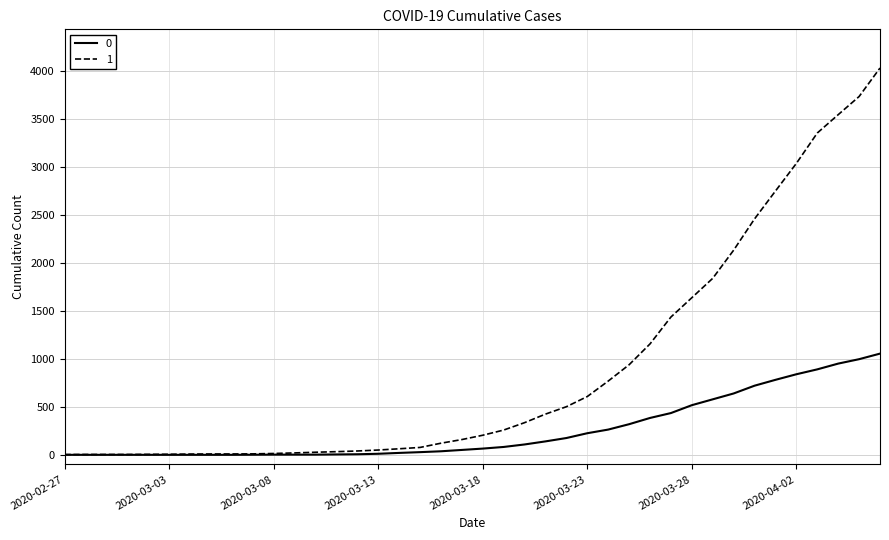

What is the difference between the second highest and minimum values in the 0 series?

996